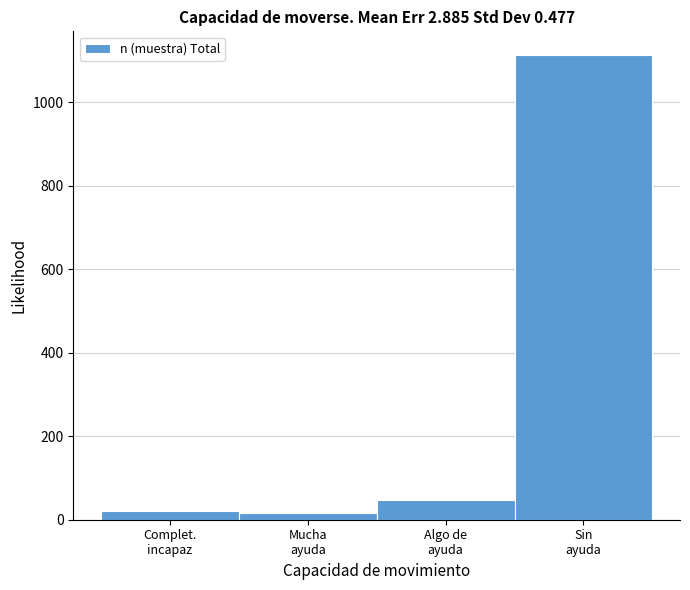

Reading left to right, extract all data points from this chart.

20	15	48	1114